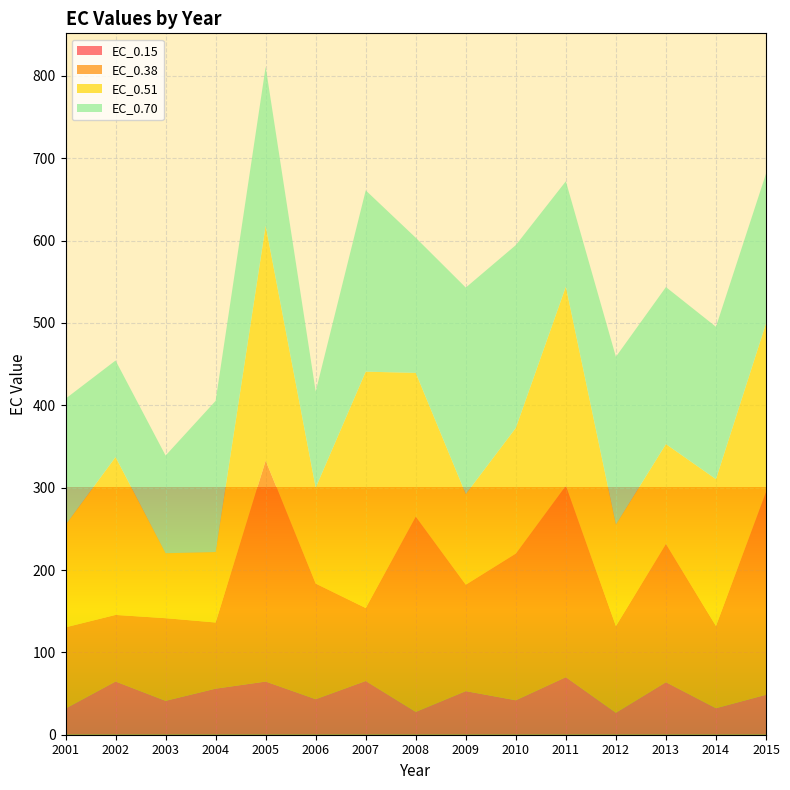

Reading left to right, what are all the values shown in this chart?

EC_0.15: 2001=31.8	2002=64.6	2003=41.1	2004=55.9	2005=64.6	2006=43.1	2007=65.2	2008=27.7	2009=52.9	2010=41.8	2011=69.9	2012=26.7	2013=63.8	2014=32.2	2015=48.5
EC_0.38: 2001=98.6	2002=80.9	2003=100.4	2004=80.3	2005=268.2	2006=140.4	2007=88.6	2008=237.0	2009=129.2	2010=178.1	2011=232.2	2012=105.3	2013=167.8	2014=99.8	2015=246.0
EC_0.51: 2001=124.3	2002=191.7	2003=78.9	2004=85.6	2005=285.3	2006=116.4	2007=287.0	2008=174.6	2009=110.0	2010=152.6	2011=241.9	2012=123.2	2013=121.3	2014=178.3	2015=204.8
EC_0.70: 2001=153.3	2002=117.2	2003=118.6	2004=183.6	2005=193.0	2006=116.8	2007=220.1	2008=164.1	2009=250.7	2010=222.0	2011=128.0	2012=203.7	2013=190.7	2014=185.0	2015=181.9